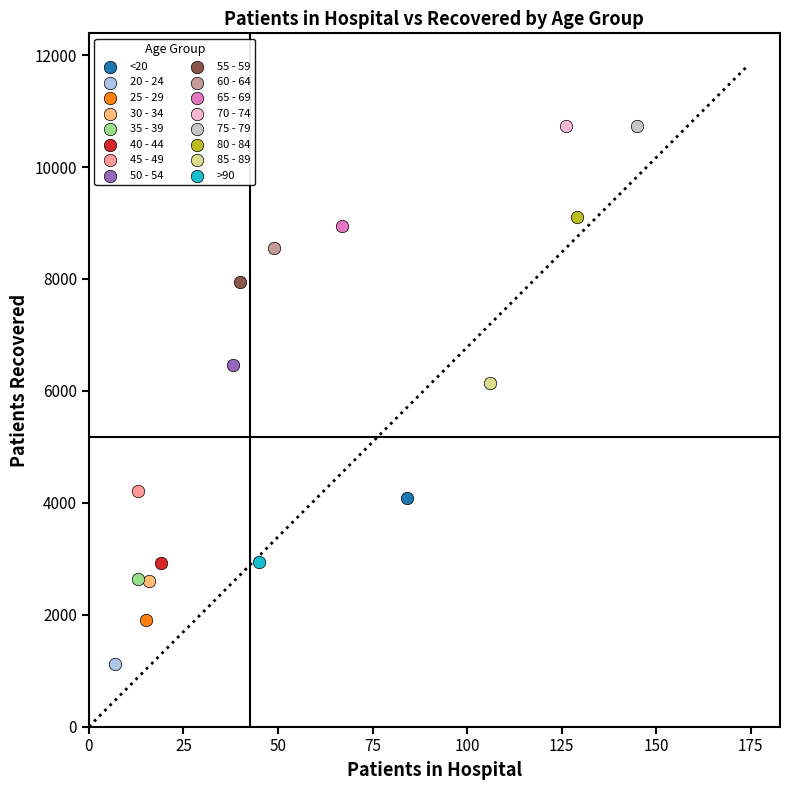

What are all the series names shown in the legend?

<20, 20 - 24, 25 - 29, 30 - 34, 35 - 39, 40 - 44, 45 - 49, 50 - 54, 55 - 59, 60 - 64, 65 - 69, 70 - 74, 75 - 79, 80 - 84, 85 - 89, >90